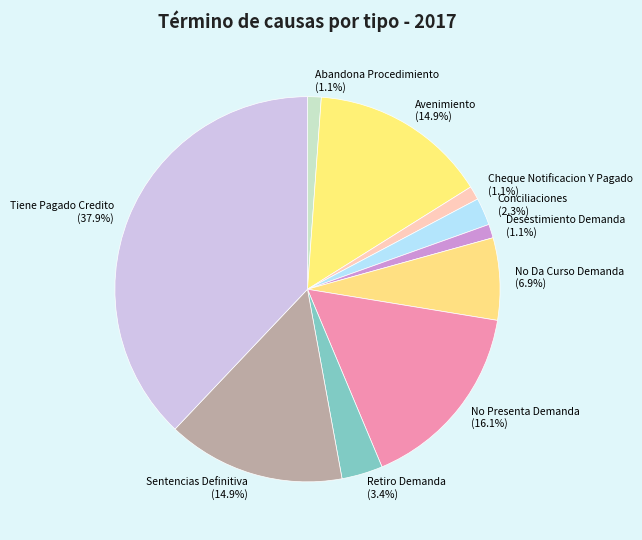

How many slices are in this pie chart?

10